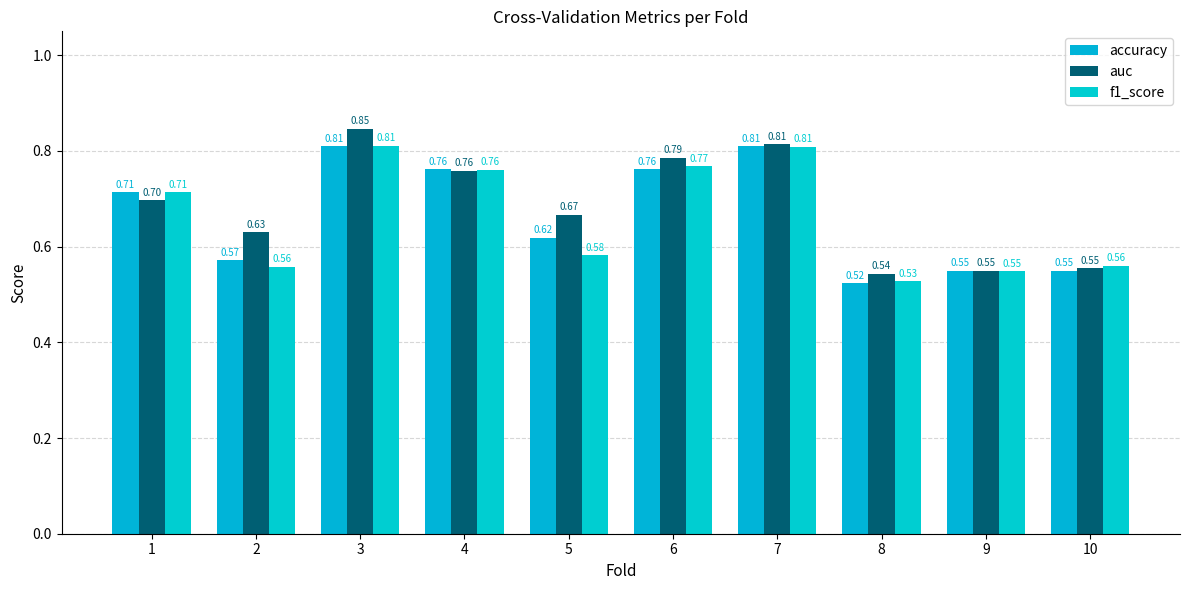

Reading left to right, list all the values displayed in this chart.

accuracy: 1=0.7	2=0.6	3=0.8	4=0.8	5=0.6	6=0.8	7=0.8	8=0.5	9=0.6	10=0.6
auc: 1=0.7	2=0.6	3=0.8	4=0.8	5=0.7	6=0.8	7=0.8	8=0.5	9=0.5	10=0.6
f1_score: 1=0.7	2=0.6	3=0.8	4=0.8	5=0.6	6=0.8	7=0.8	8=0.5	9=0.5	10=0.6